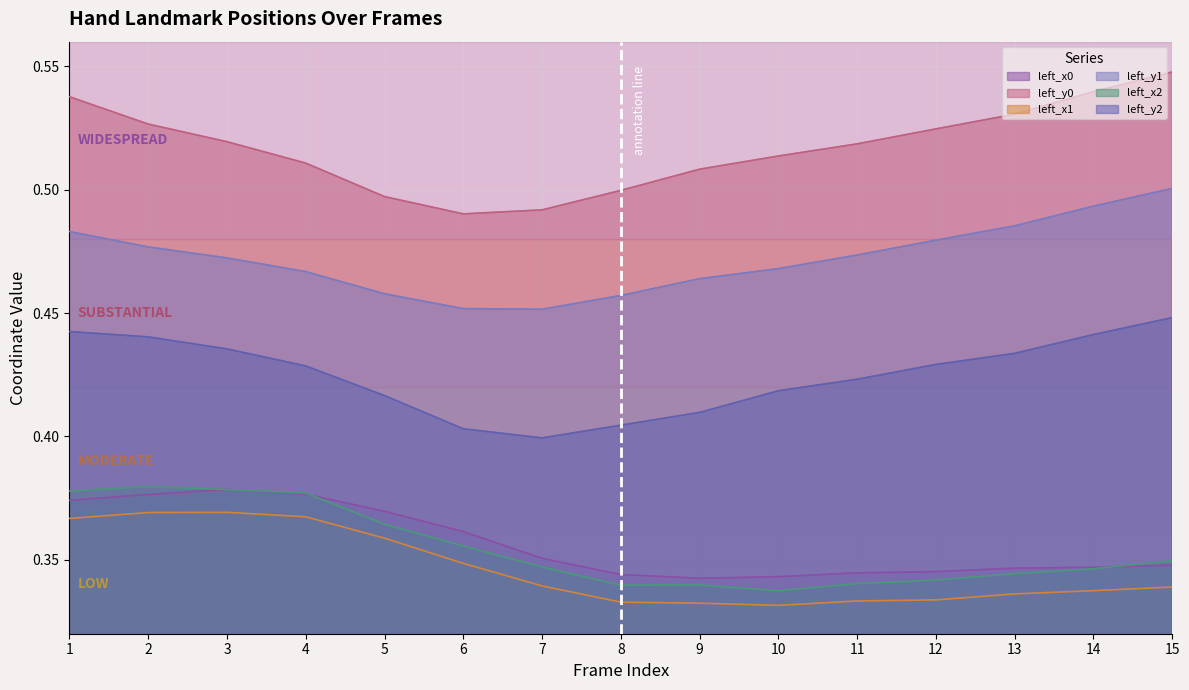

Reading left to right, extract all data points from this chart.

left_x0: 0.4	0.4	0.4	0.4	0.4	0.4	0.4	0.3	0.3	0.3	0.3	0.3	0.3	0.3	0.3
left_y0: 0.5	0.5	0.5	0.5	0.5	0.5	0.5	0.5	0.5	0.5	0.5	0.5	0.5	0.5	0.5
left_x1: 0.4	0.4	0.4	0.4	0.4	0.3	0.3	0.3	0.3	0.3	0.3	0.3	0.3	0.3	0.3
left_y1: 0.5	0.5	0.5	0.5	0.5	0.5	0.5	0.5	0.5	0.5	0.5	0.5	0.5	0.5	0.5
left_x2: 0.4	0.4	0.4	0.4	0.4	0.4	0.3	0.3	0.3	0.3	0.3	0.3	0.3	0.3	0.3
left_y2: 0.4	0.4	0.4	0.4	0.4	0.4	0.4	0.4	0.4	0.4	0.4	0.4	0.4	0.4	0.4